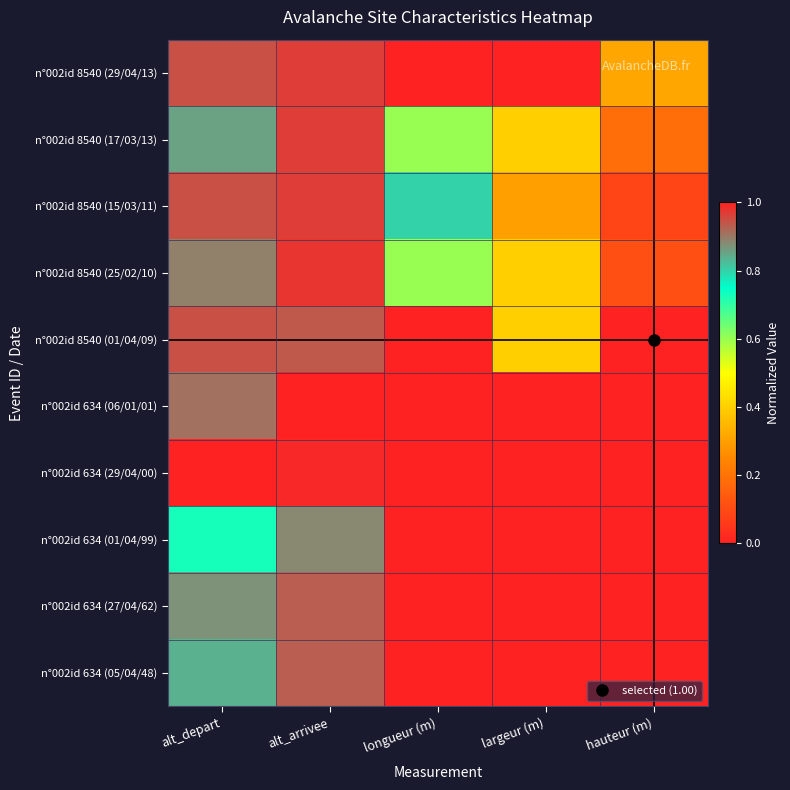

How many distinct data groups are displayed?

10